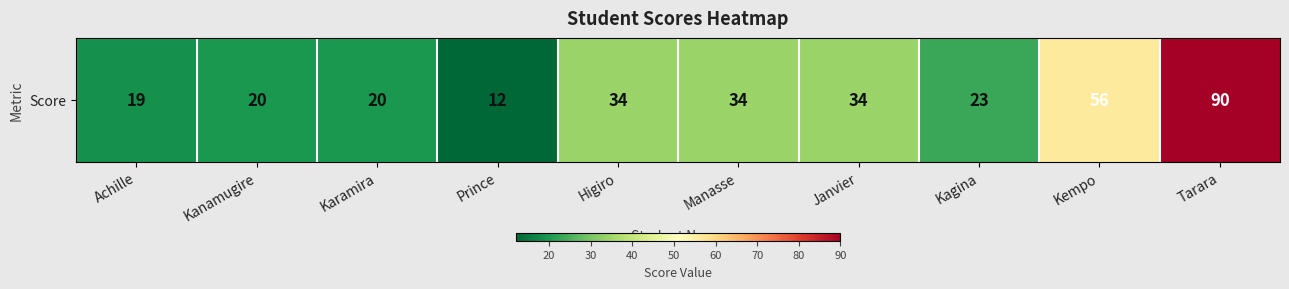

List the labels in order of value, largest first.

Tarara, Kempo, Higiro, Manasse, Janvier, Kagina, Kanamugire, Karamira, Achille, Prince